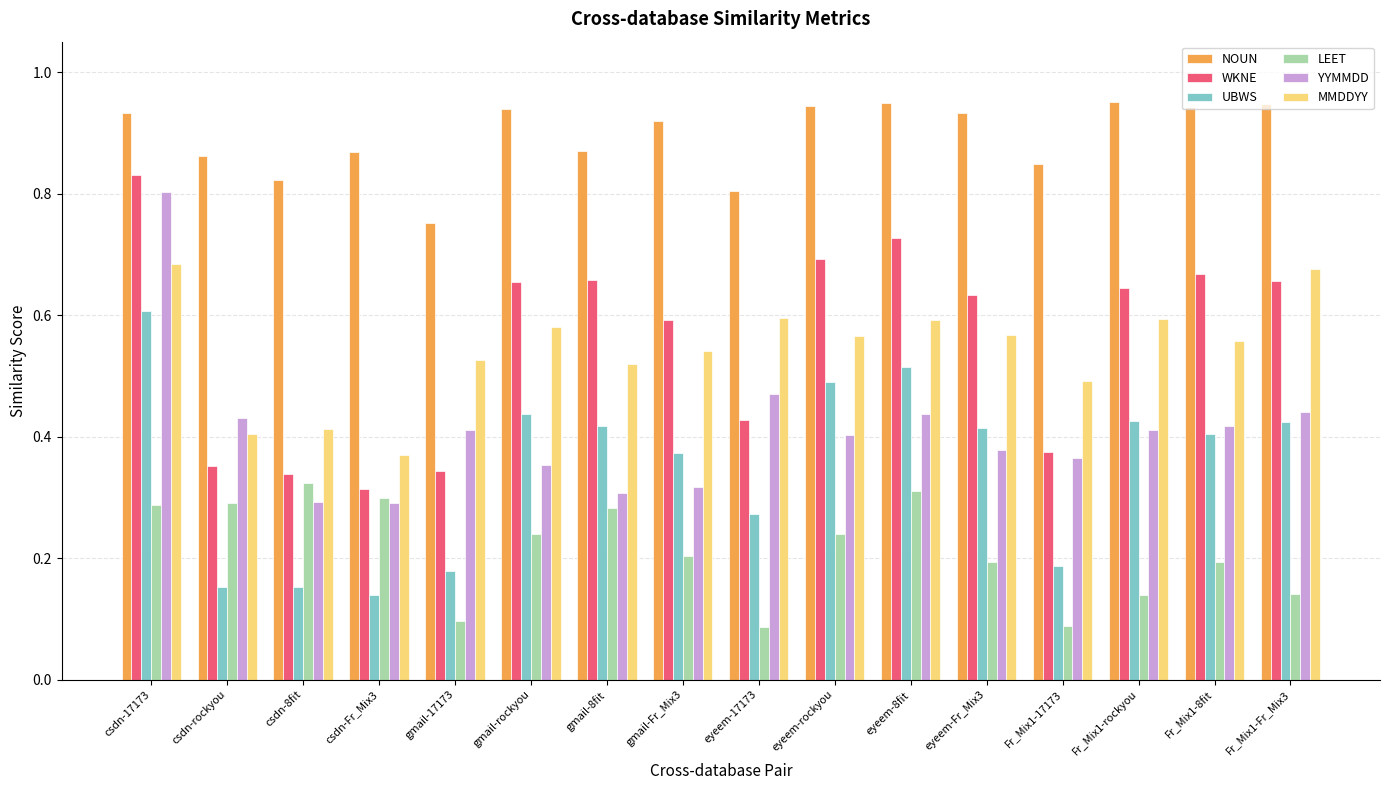

At csdn-rockyou, list the series in order from smallest to largest.

UBWS, LEET, WKNE, MMDDYY, YYMMDD, NOUN